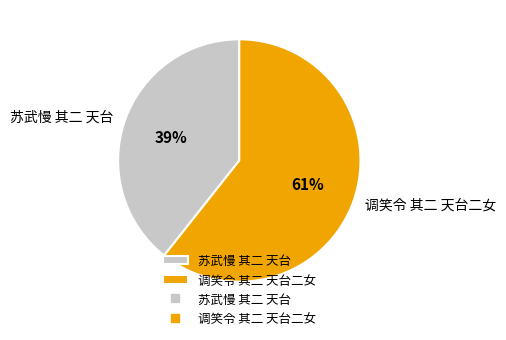

Is it true that 调笑令 其二 天台二女 is 61% of the pie?

True